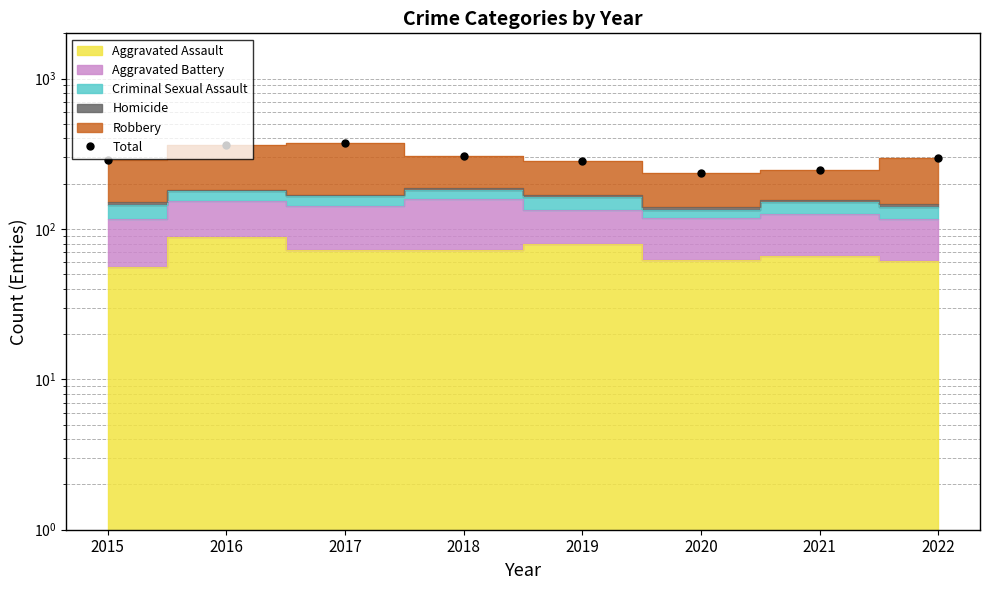

At which label is the value closest to 303?

2018